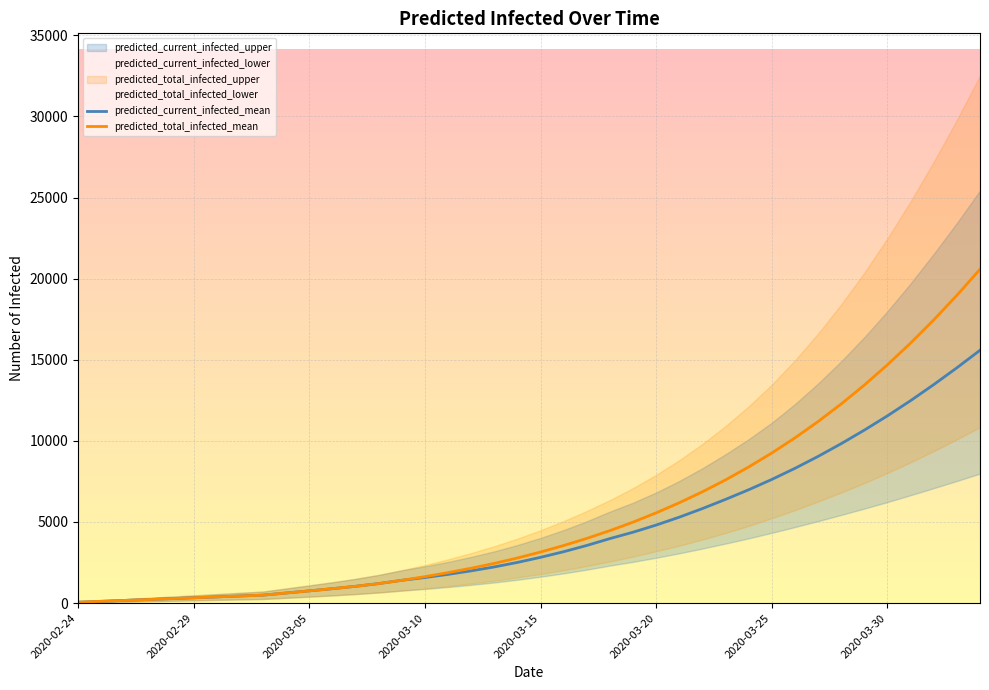

How many lines are shown in the chart?

6